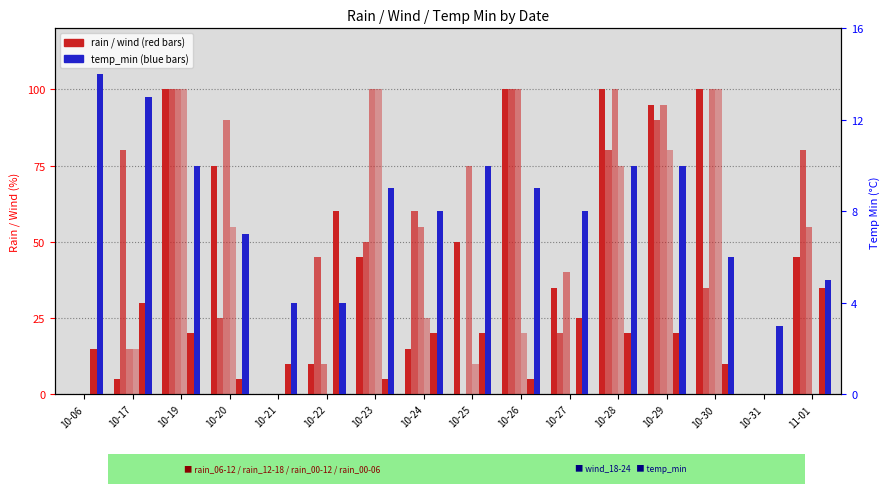

Which label corresponds to the smallest value in the chart?

10-06